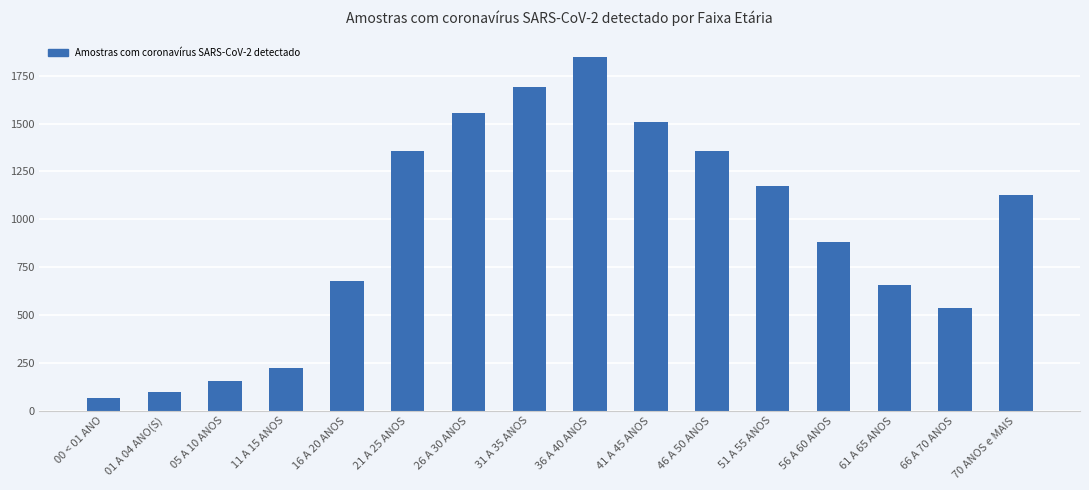

What position from the right is 00 < 01 ANO?

16